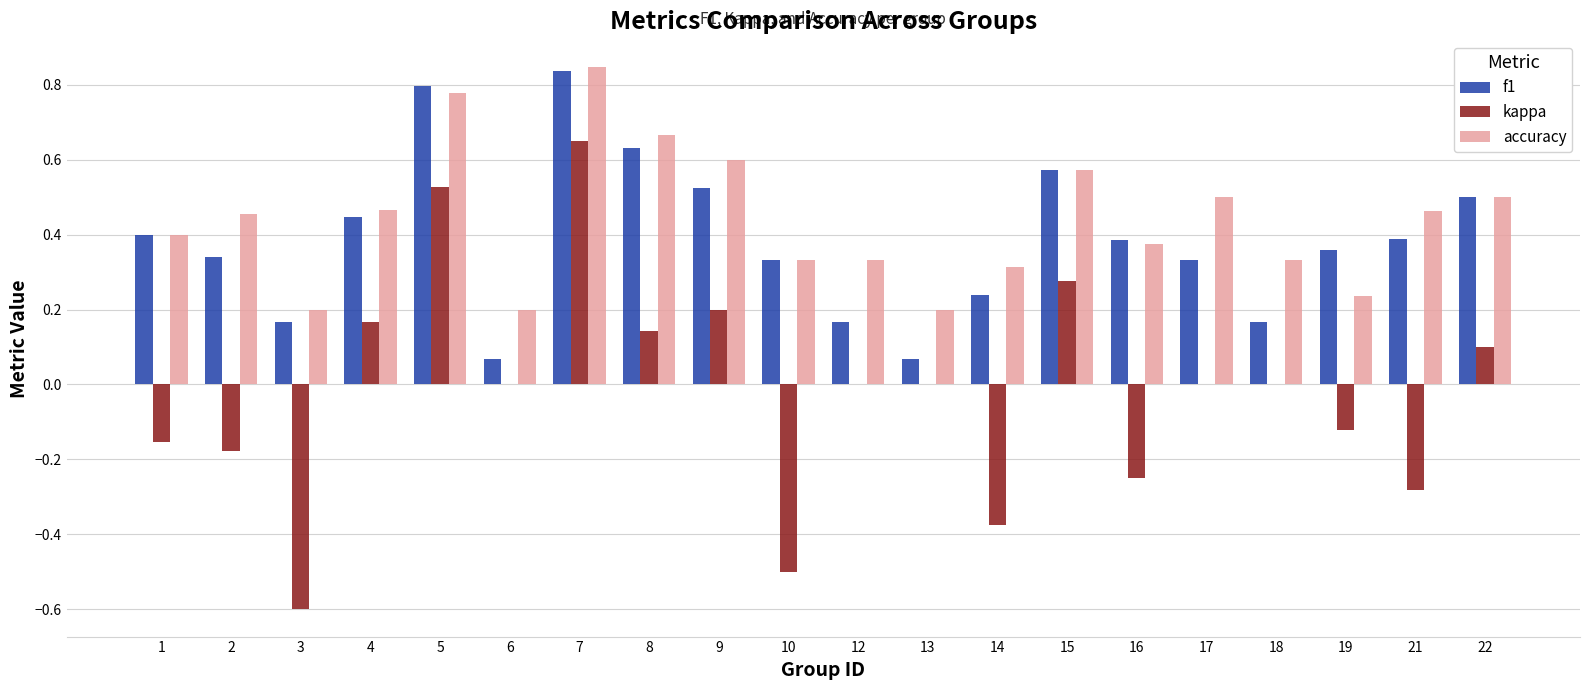

Does the chart contain stacked bars?

No